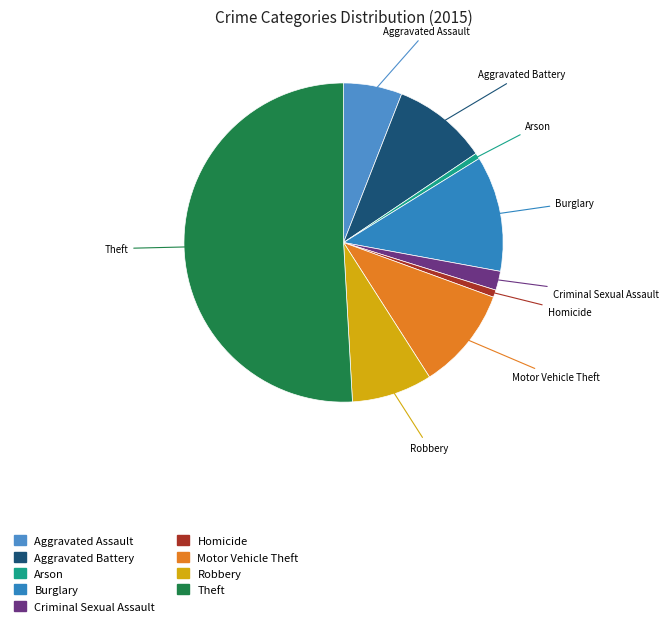

What is the largest slice in the pie chart?

Theft